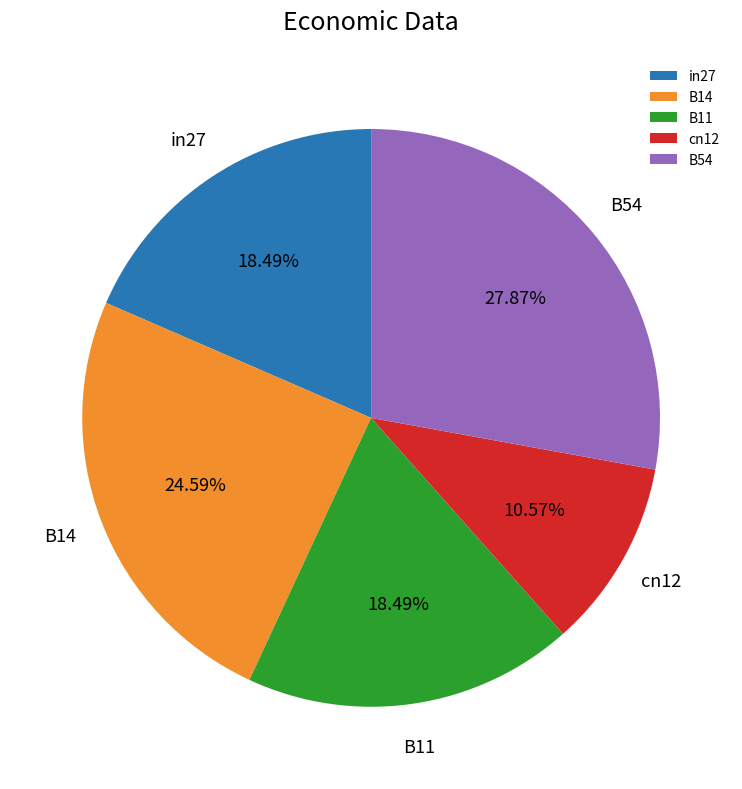

To the nearest percent, what is the difference between the largest and smallest slice percentages?

17%